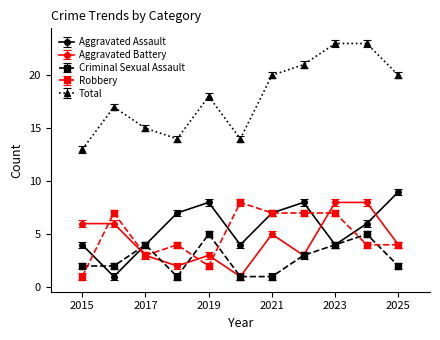

After their last crossing, which series has the higher values: Aggravated Assault or Aggravated Battery?

Aggravated Assault